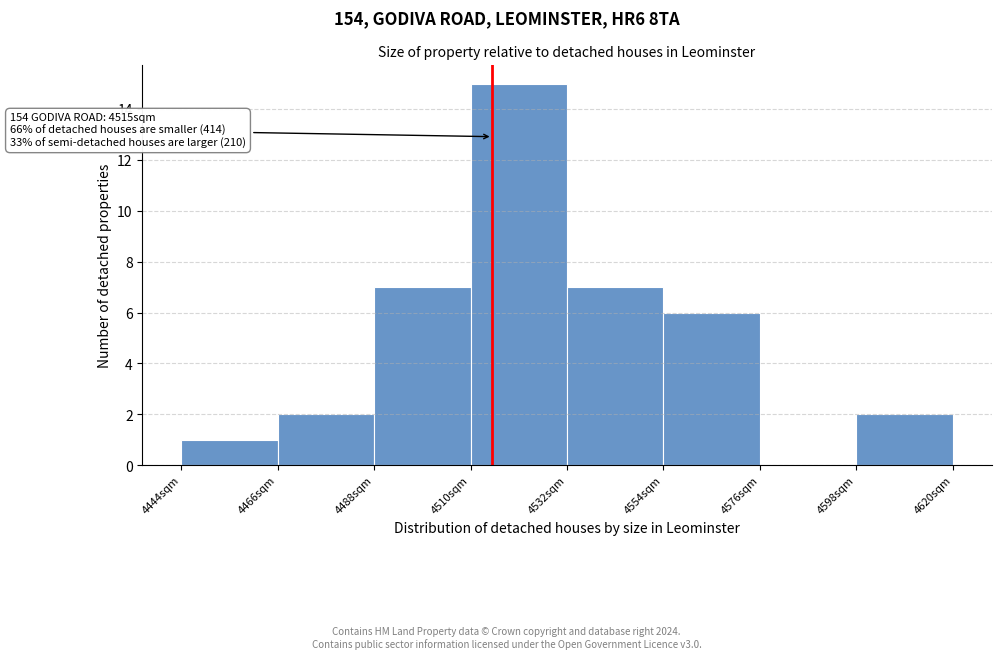

Which range on the x-axis has the tallest bar?

4510 to 4532